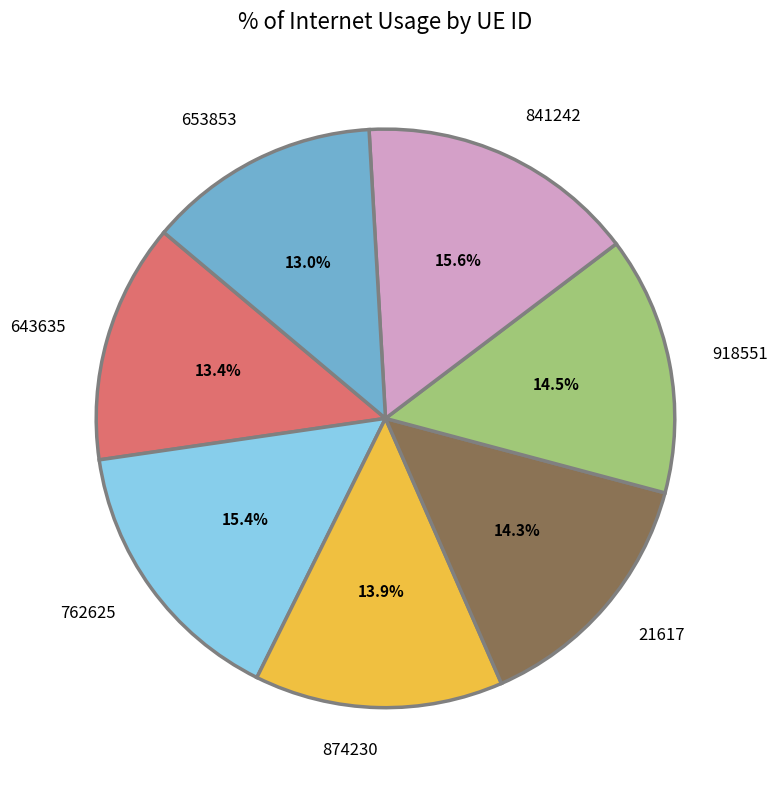

Do 653853 and 643635 together represent more than half of the pie?

No